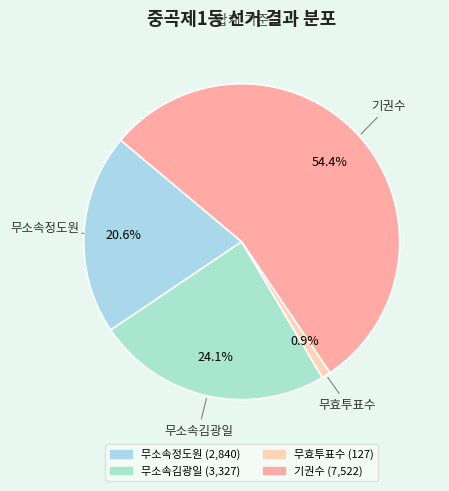

Is it true that 기권수 is 54% of the pie?

True